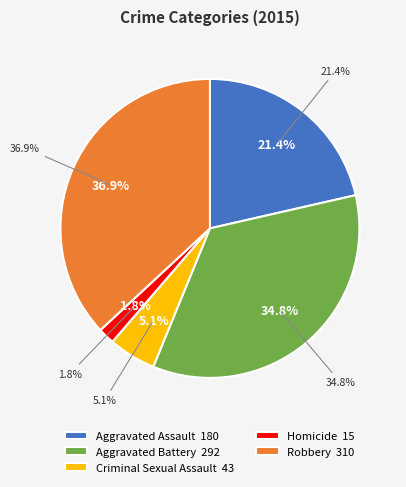

What is the ratio of the value at Homicide to the value at Criminal Sexual Assault?

0.3